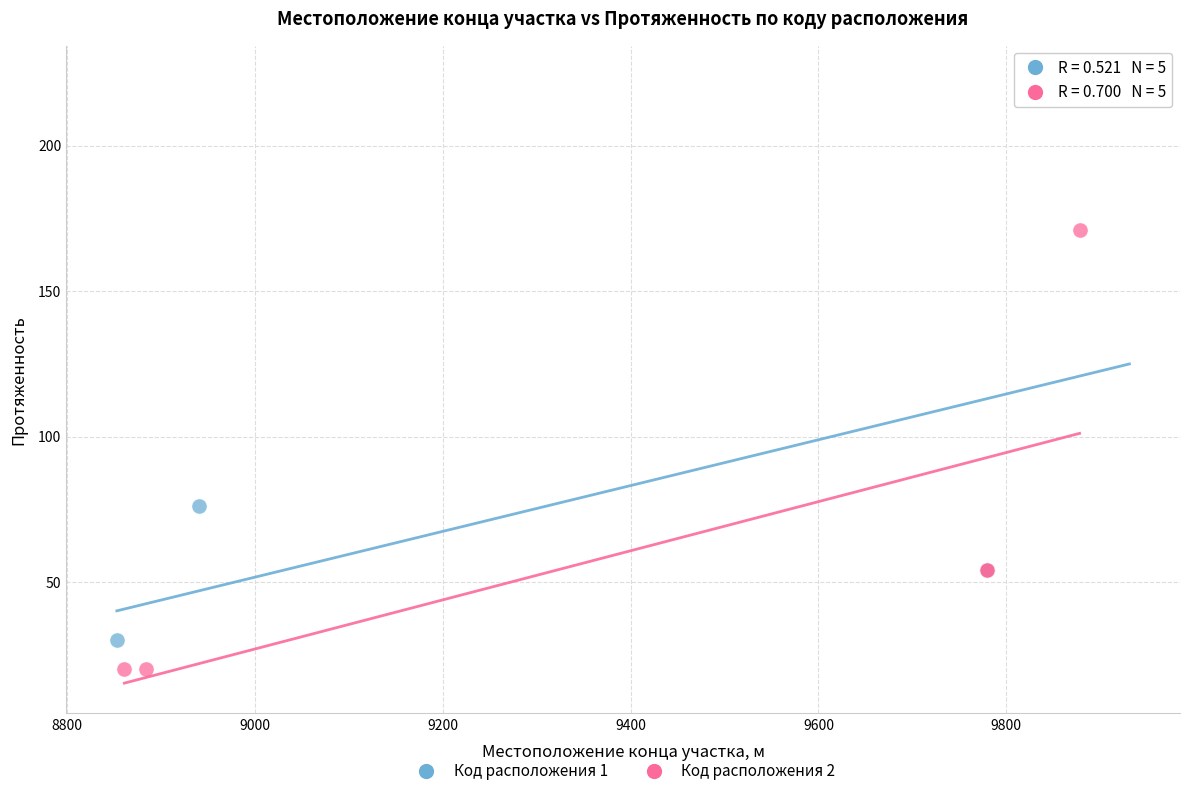

Which series reaches the minimum Y coordinate?

Код расположения 2